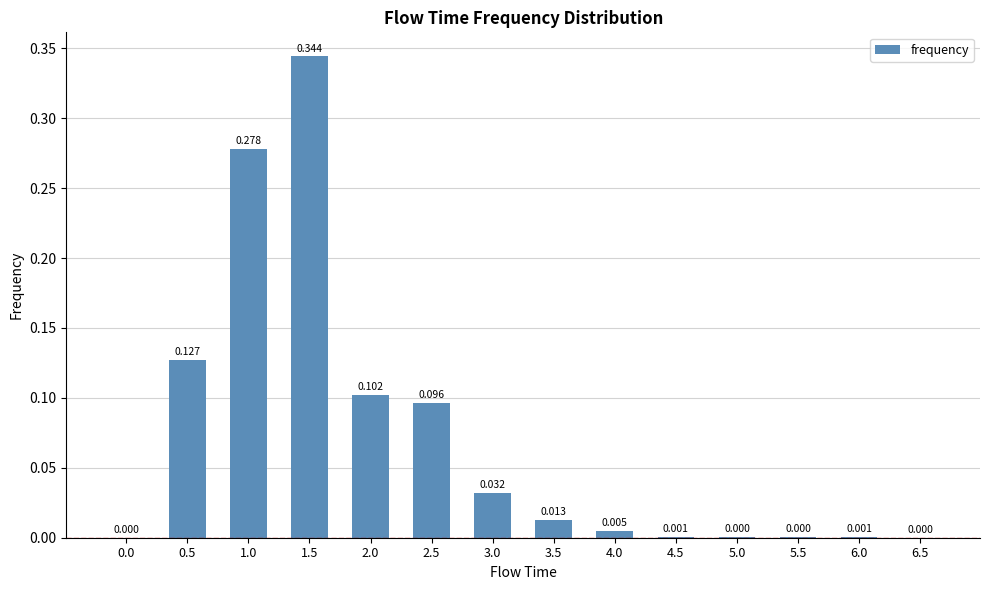

Which label corresponds to the largest value in the chart?

1.5